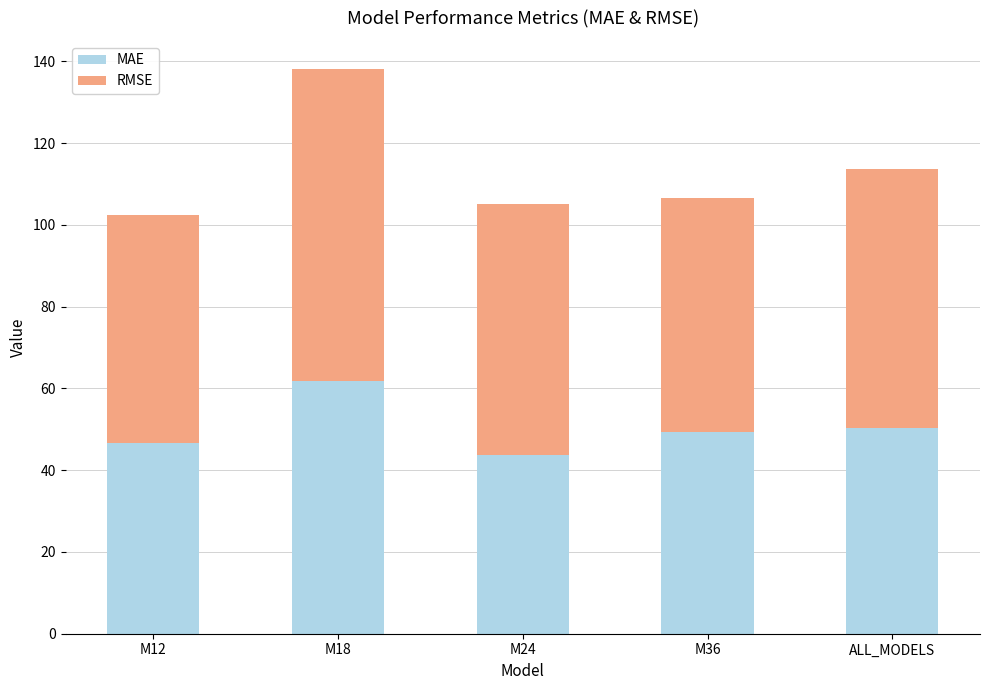

What is the minimum value for MAE?

43.7